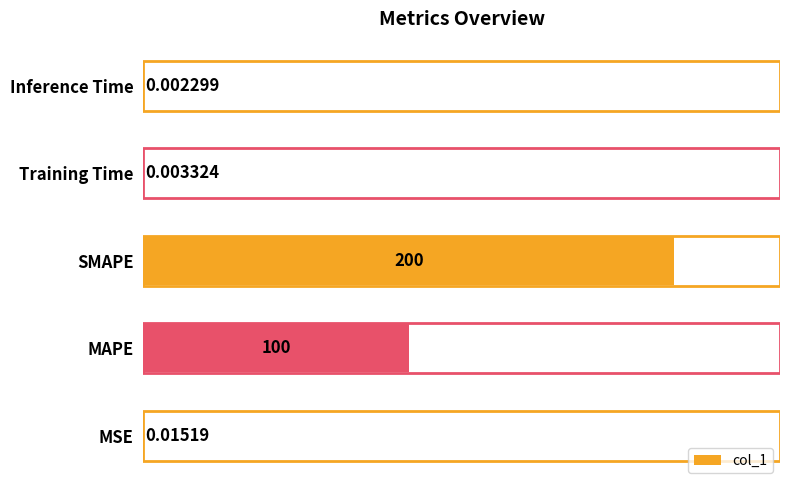

Does the chart contain stacked bars?

No